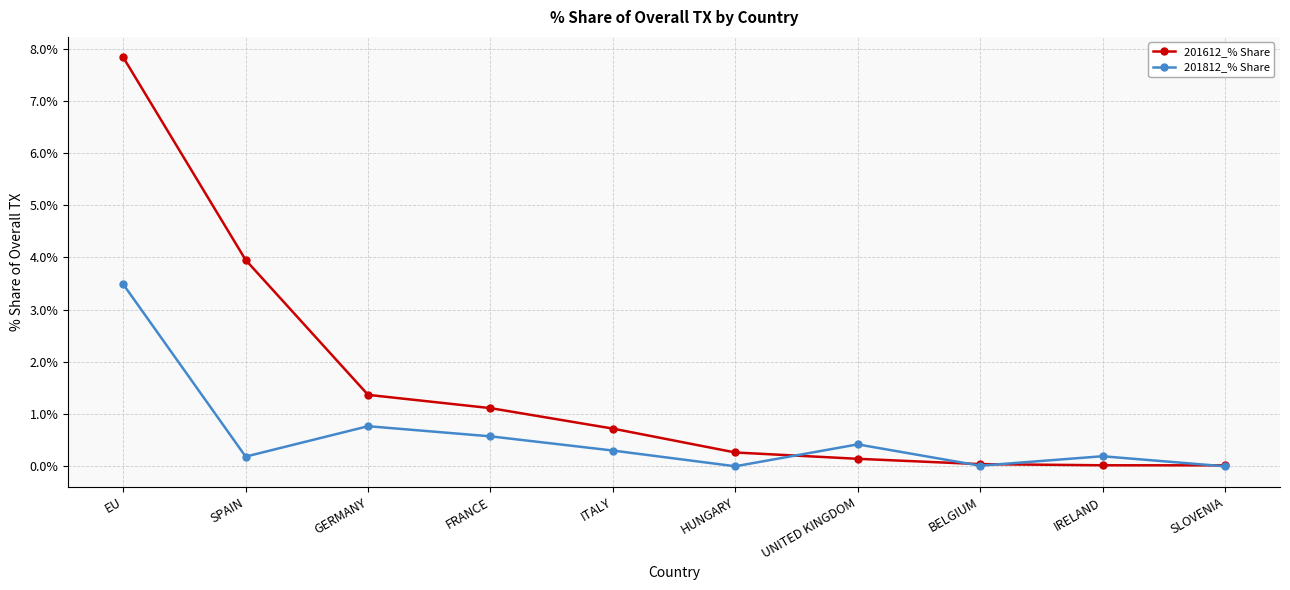

Does the chart have visible grid lines?

Yes